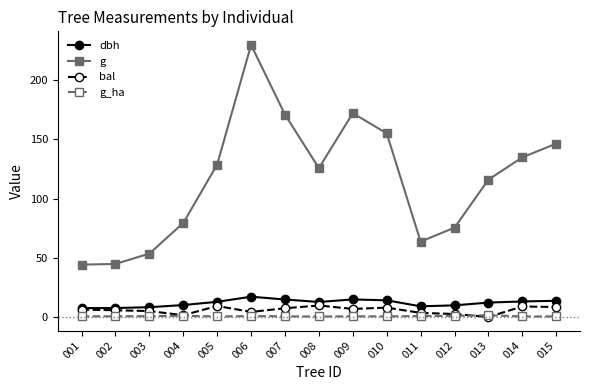

What is the sum of all g values?

1739.8